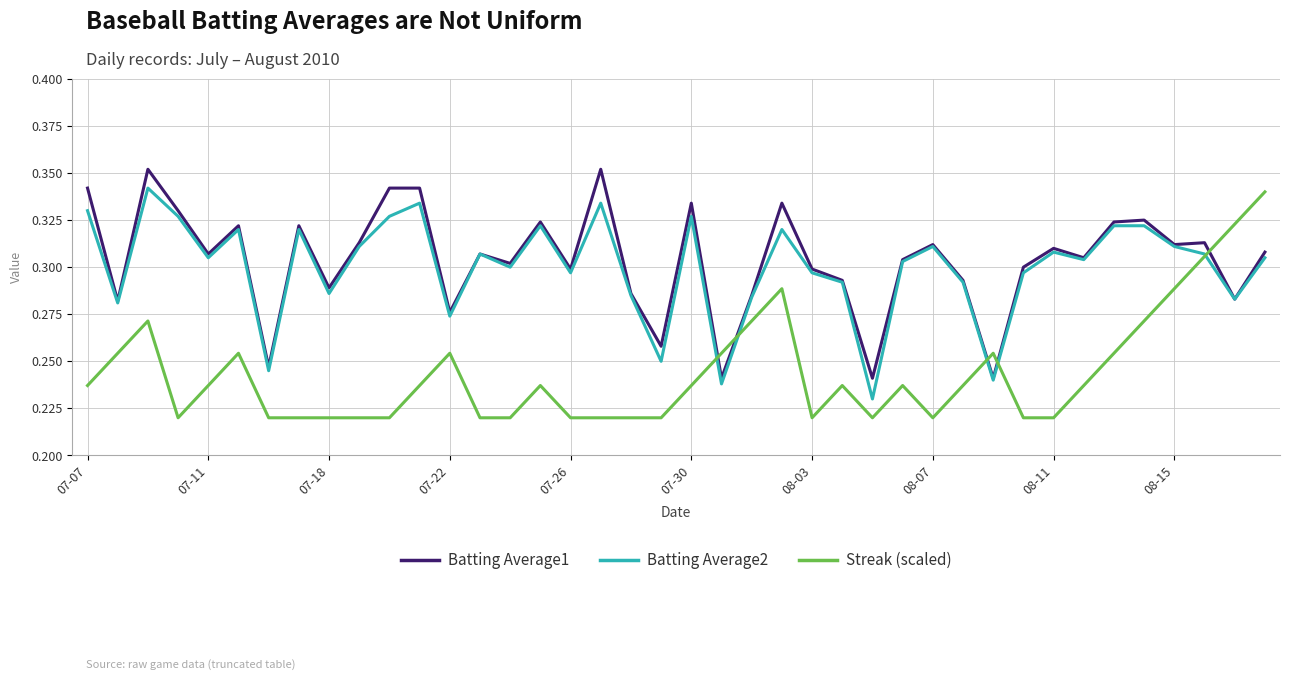

How many intersections are there between Batting Average1 and Streak (scaled)?

5